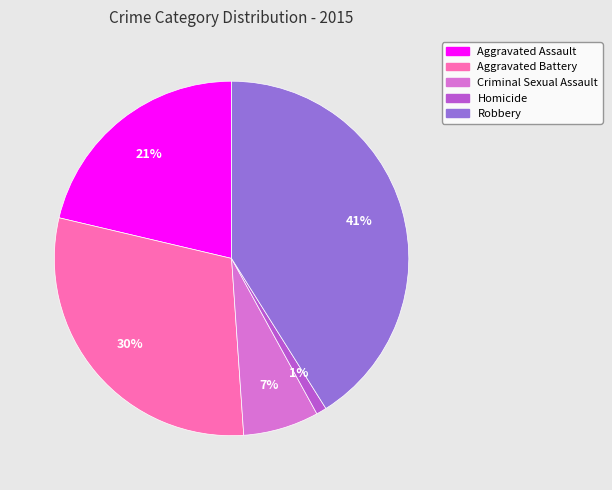

To the nearest percent, what is the difference between the Criminal Sexual Assault and Aggravated Battery slice percentages?

23%